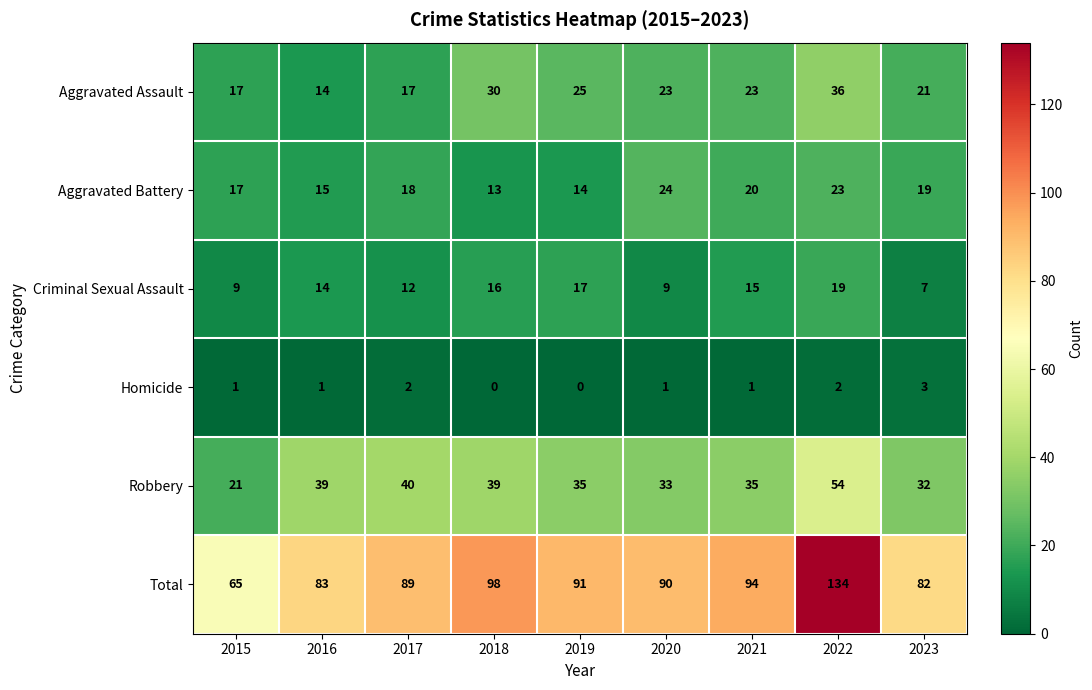

Which series has the largest range (max minus min)?

Total